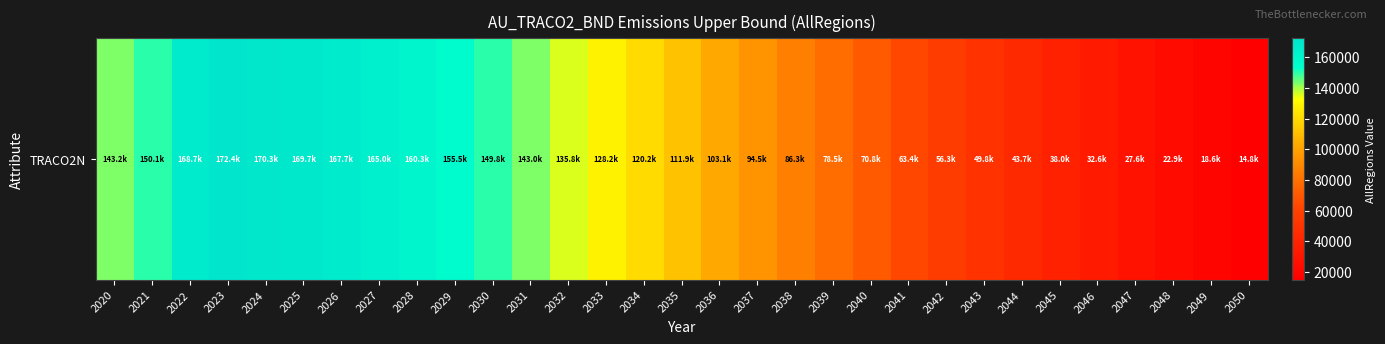

What is the approximate value at 2041?

63355.5